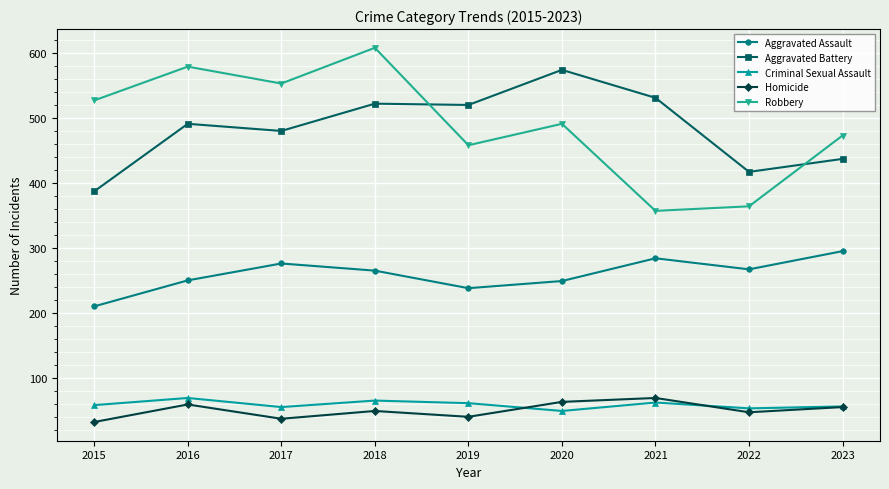

True or false: Homicide and Robbery intersect in this chart.

False